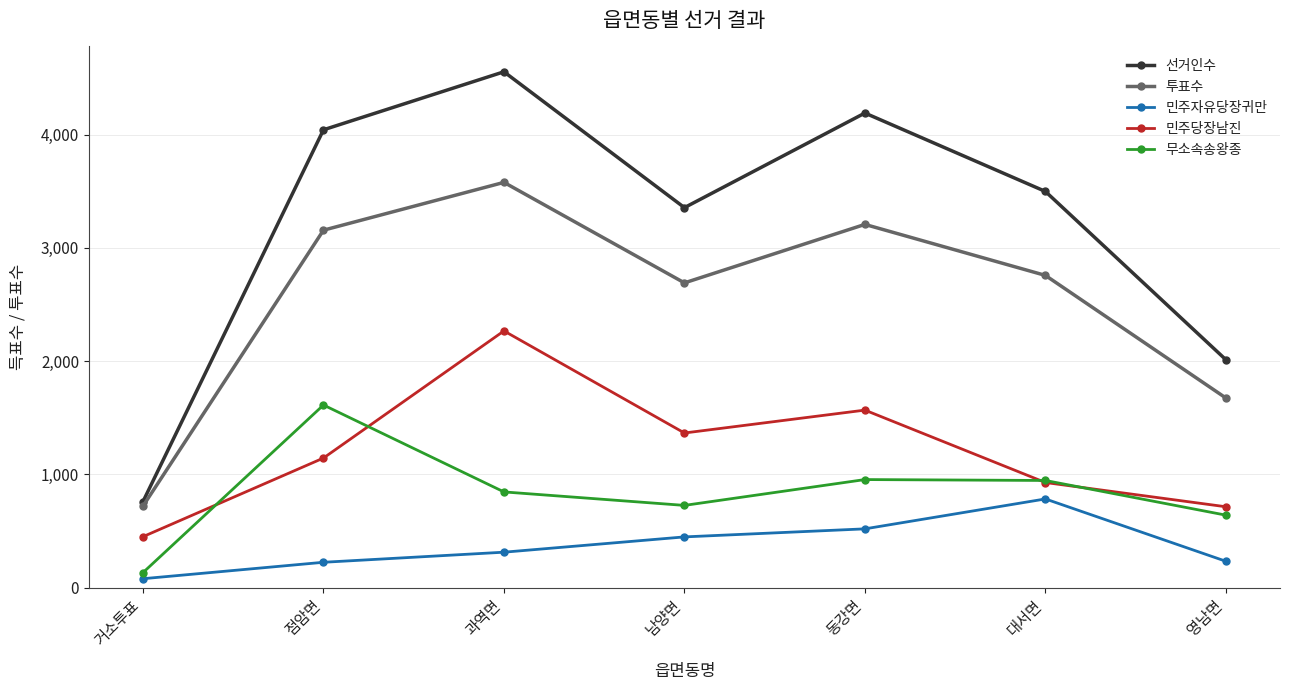

What is the difference between the maximum and minimum values in the 선거인수 series?

3793